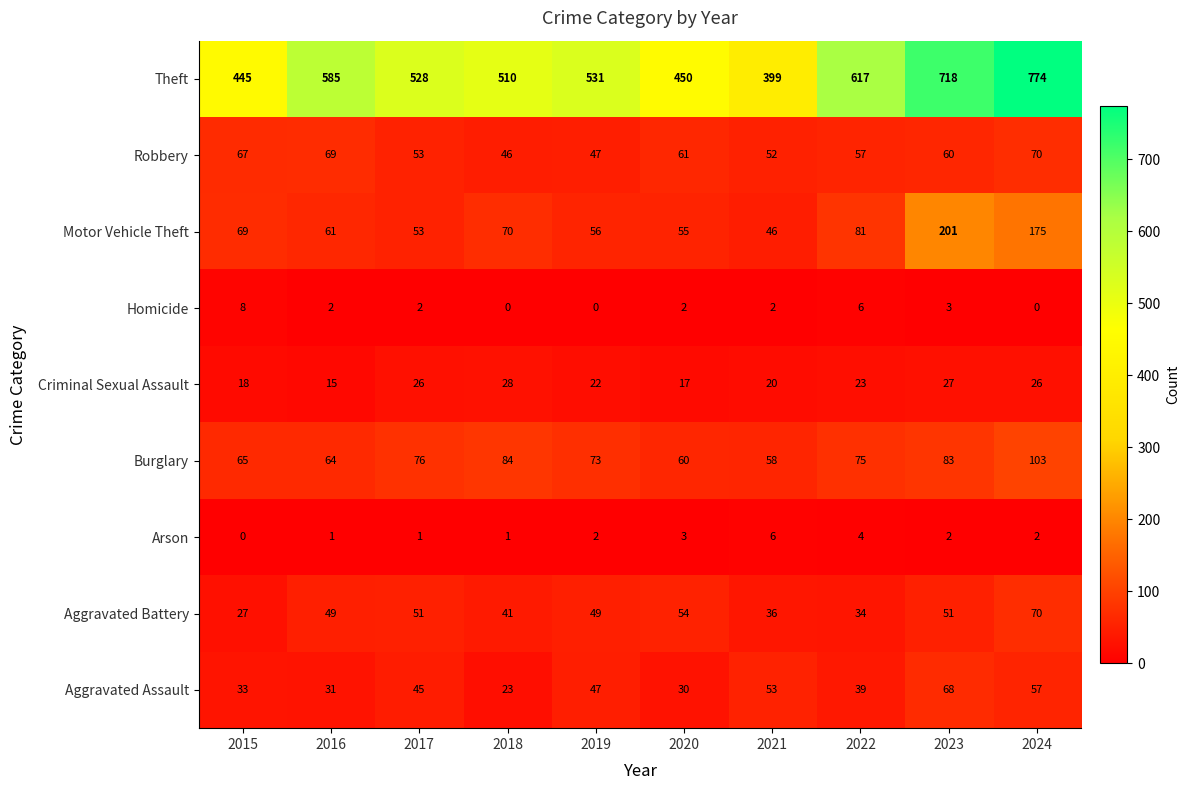

What is the total value across all series at 2017?

835